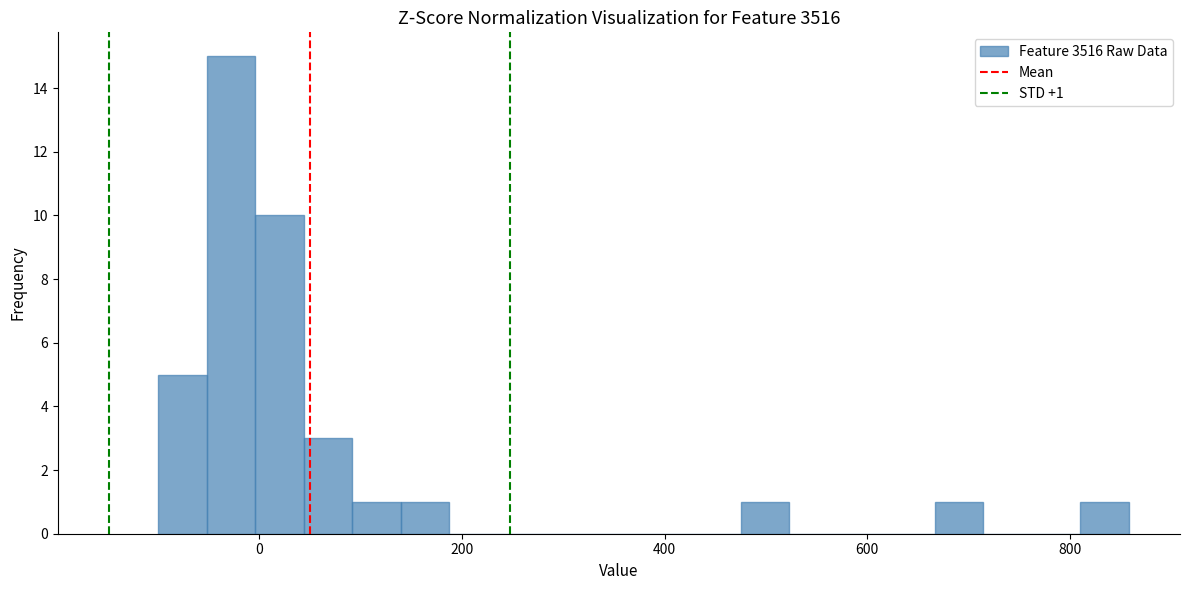

Around what value on the x-axis is the tallest bar? Give the approximate position of its centre, as read against the axis.

-20